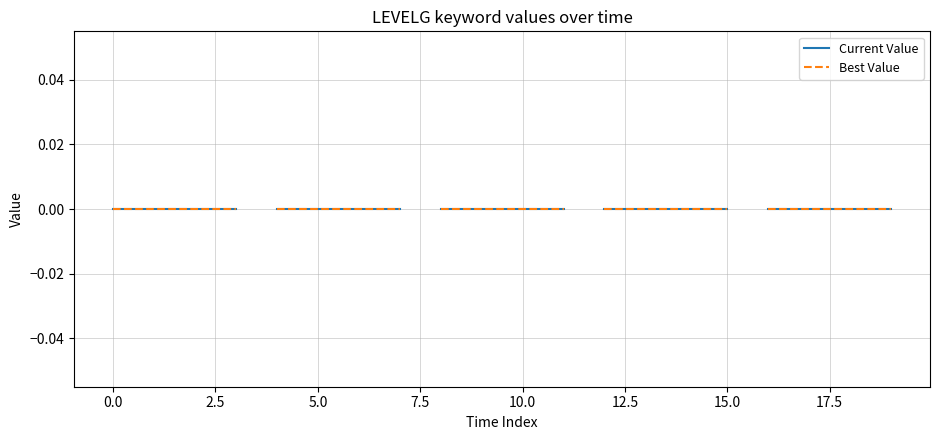

True or false: LEVELG_col0 and LEVELG_value cross at least once.

False